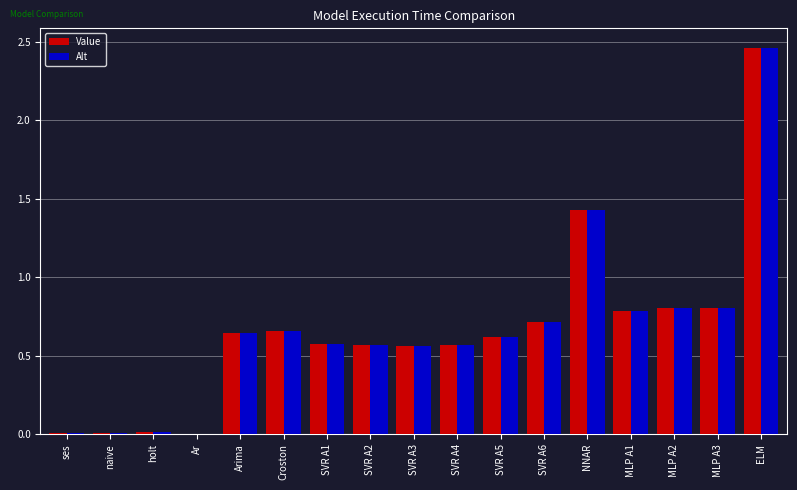

Is the value of Alt at MLP A2 greater than the value of Value at SVR A4?

Yes